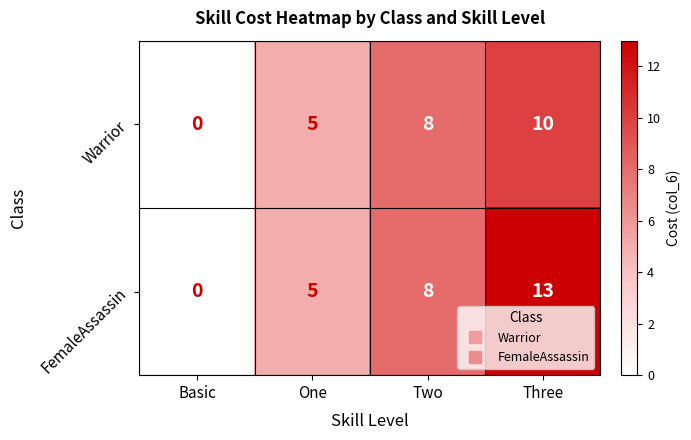

How many Warrior values are between 5 and 10?

3